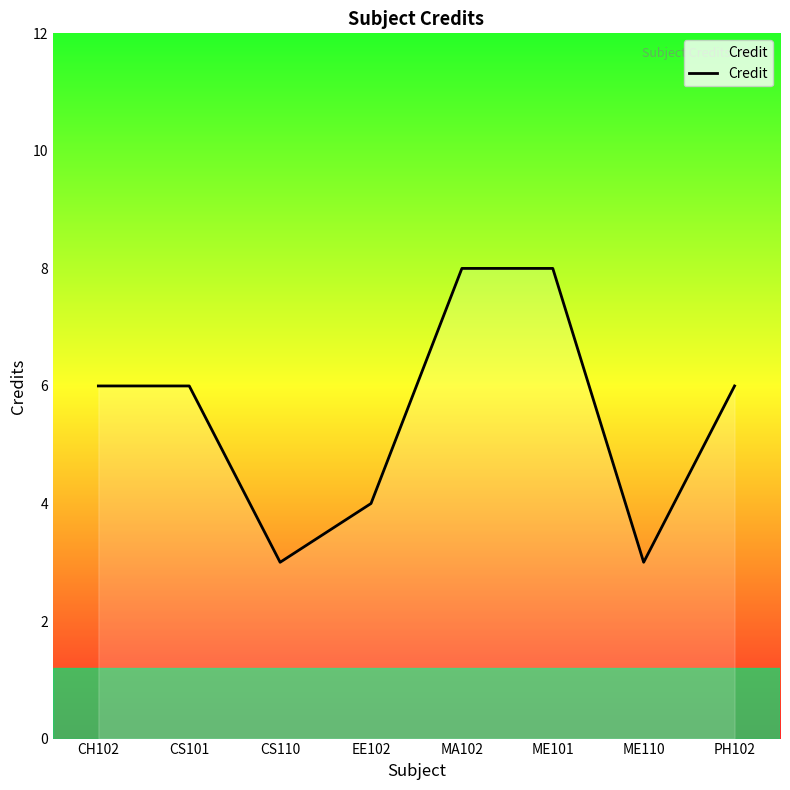

At which category does the data reach its first local valley?

CS110